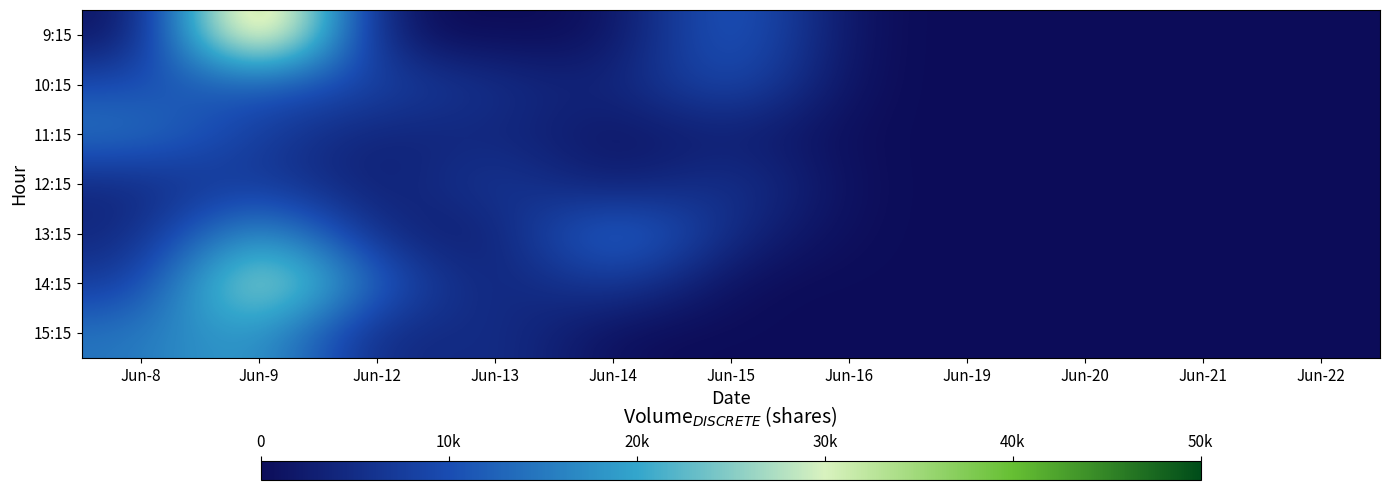

Which has a higher value, Jun-8 or Jun-15?

Jun-15